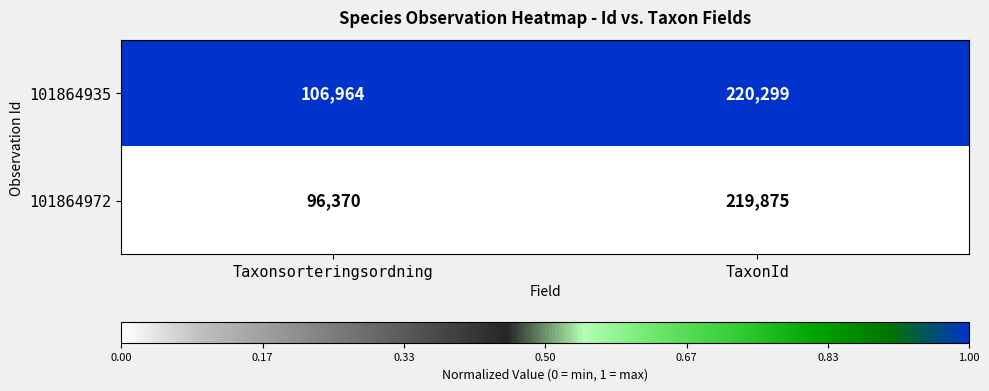

At which category is the sum across all series the highest?

TaxonId